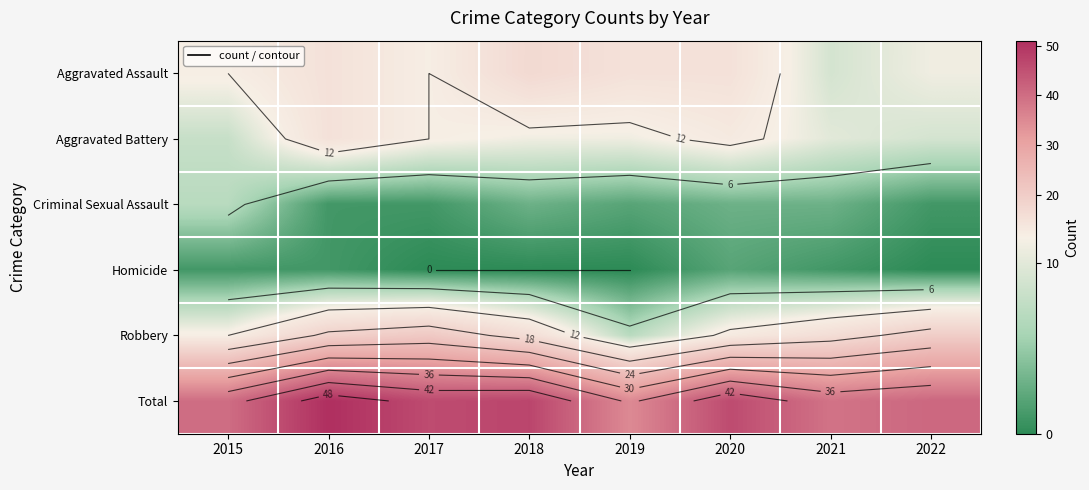

Which has a higher value, 2015 or 2022?

2015